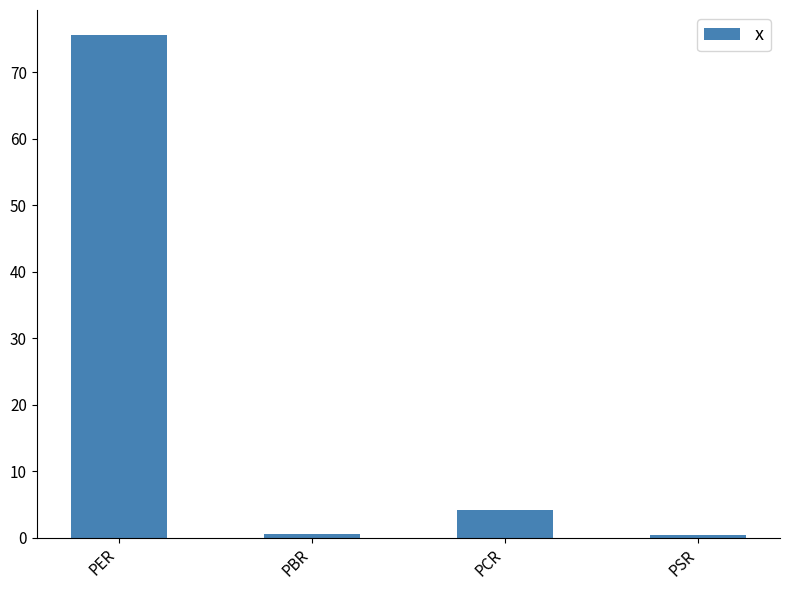

At which category does the chart reach its peak across all series?

PER